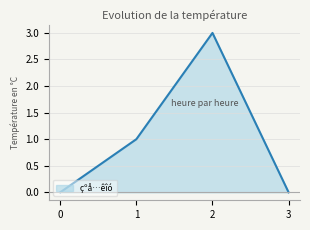

What is the change in value from 2 to 3?

-3